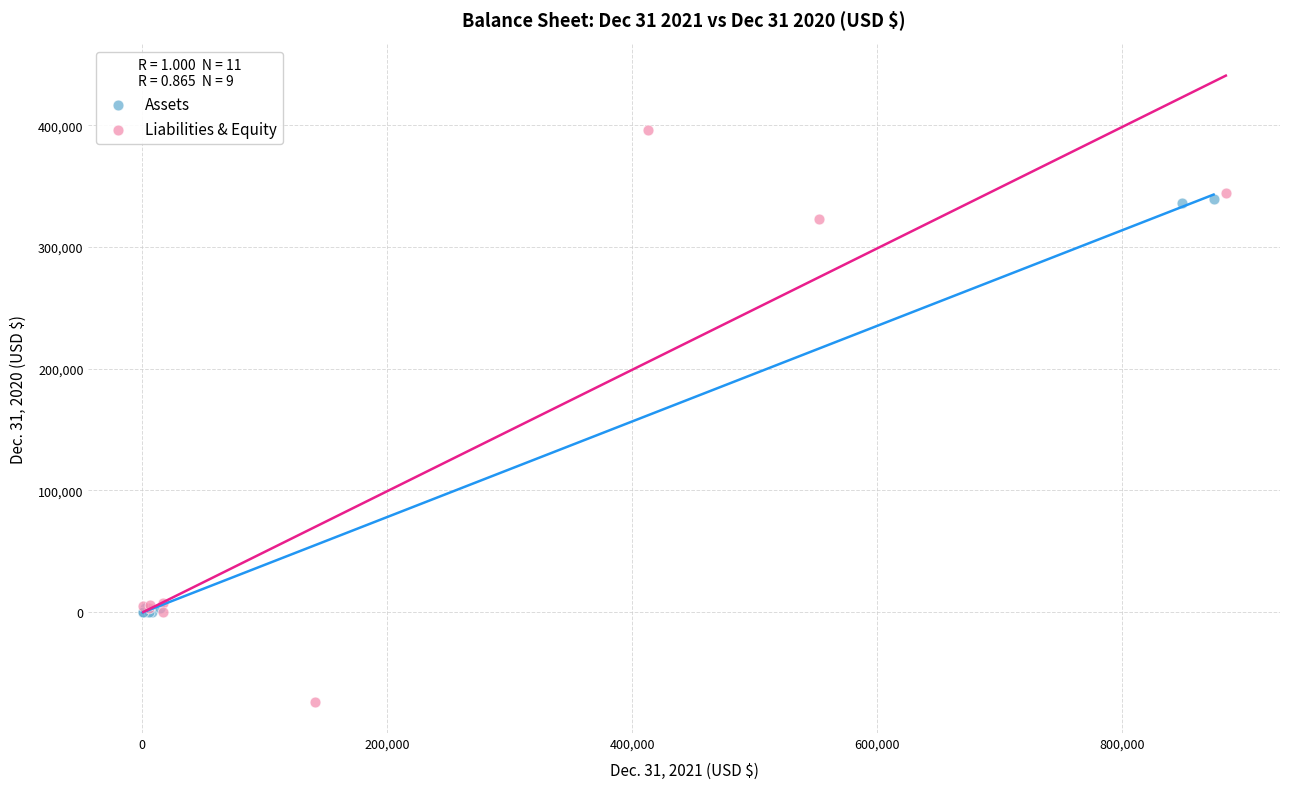

What are all the series names shown in the legend?

Assets, Liabilities & Equity